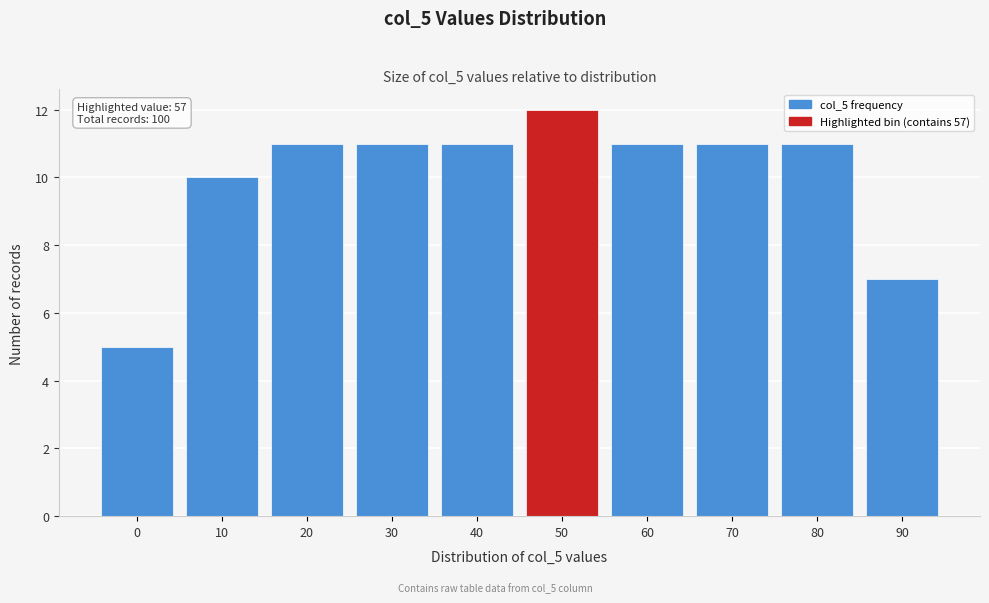

Reading left to right, what are all the values shown in this chart?

0=5	10=10	20=11	30=11	40=11	50=12	60=11	70=11	80=11	90=7